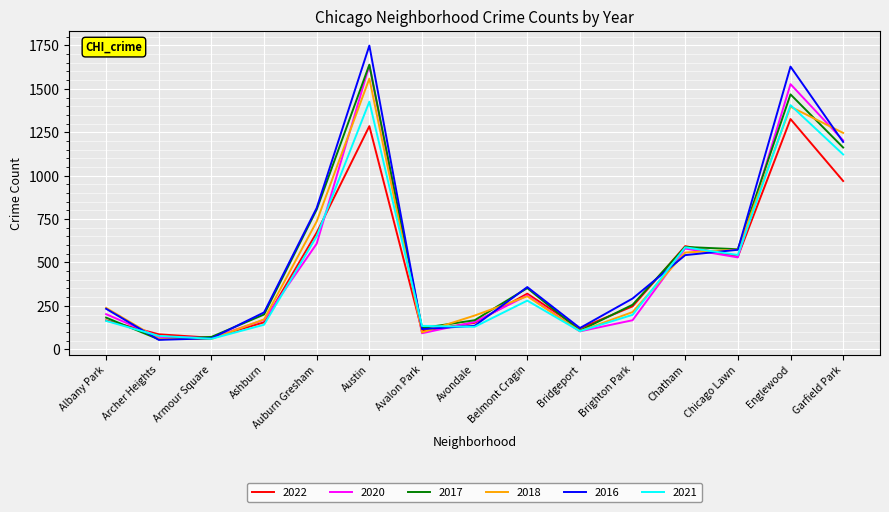

At which label is 2020 closest to 850?

Auburn Gresham